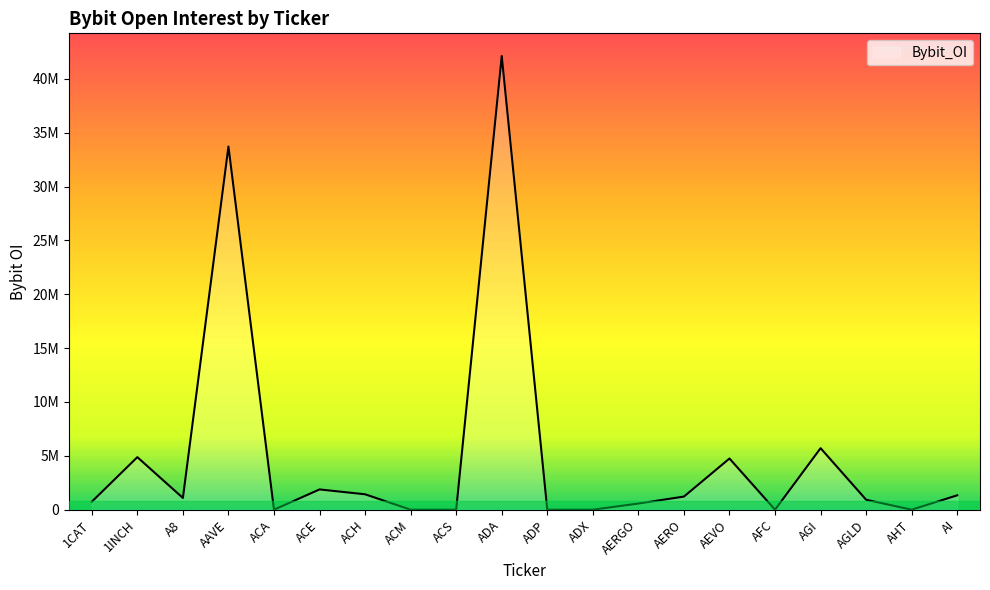

What is the change in value from ACH to ADX?

-1431866